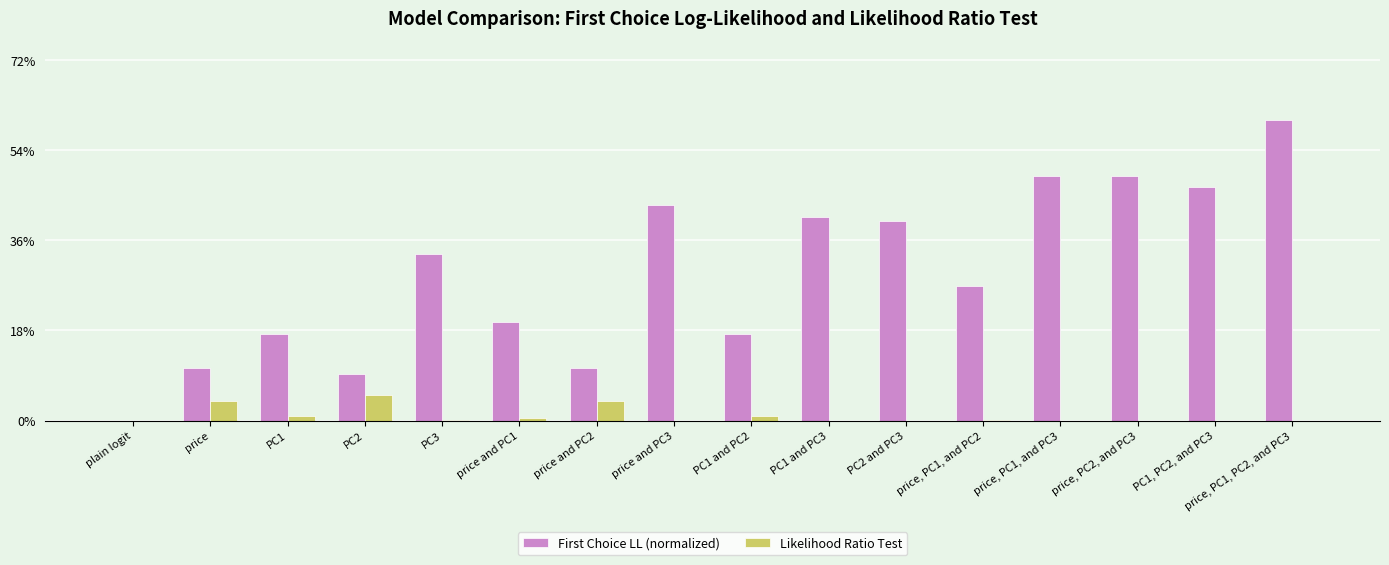

What is the greatest value displayed?

0.6